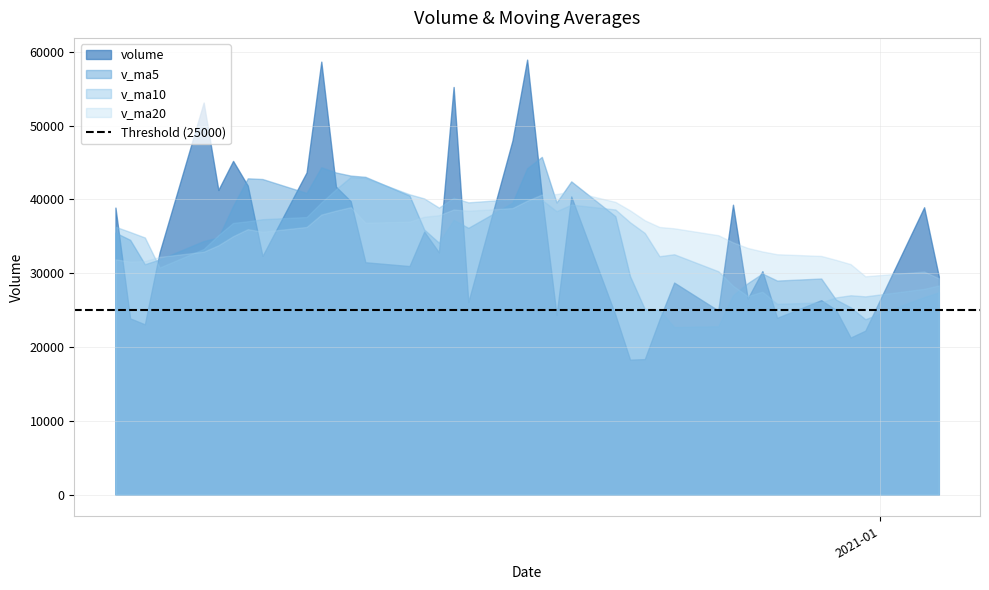

True or false: v_ma10 has more than 0 points higher than both neighbors.

True